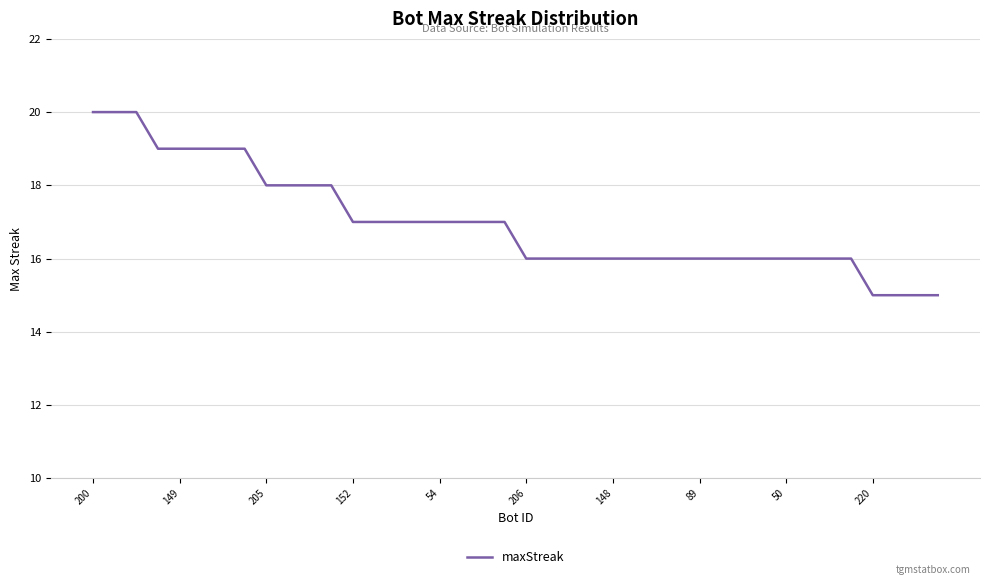

What is the difference between the maximum and minimum values?

5